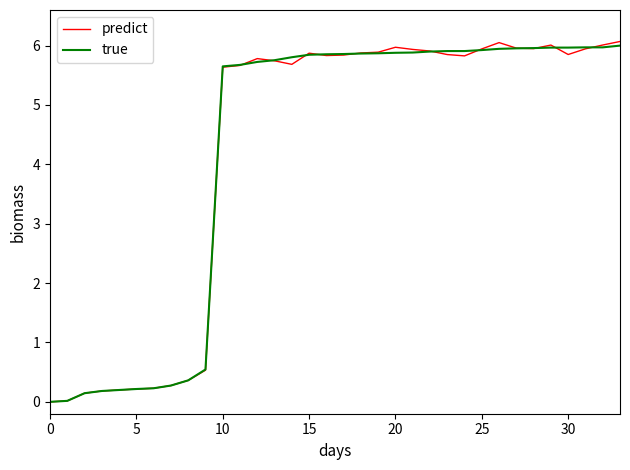

What is the average value of the predict series?

4.2